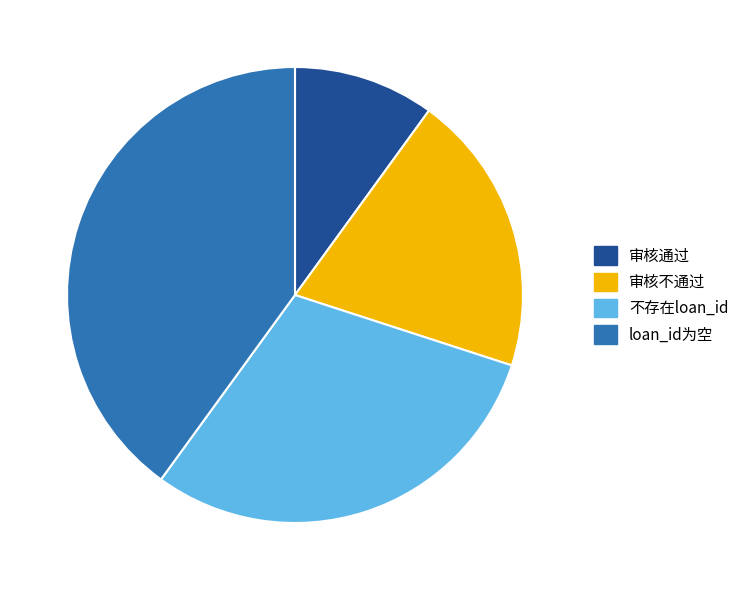

How many slices are in this pie chart?

4